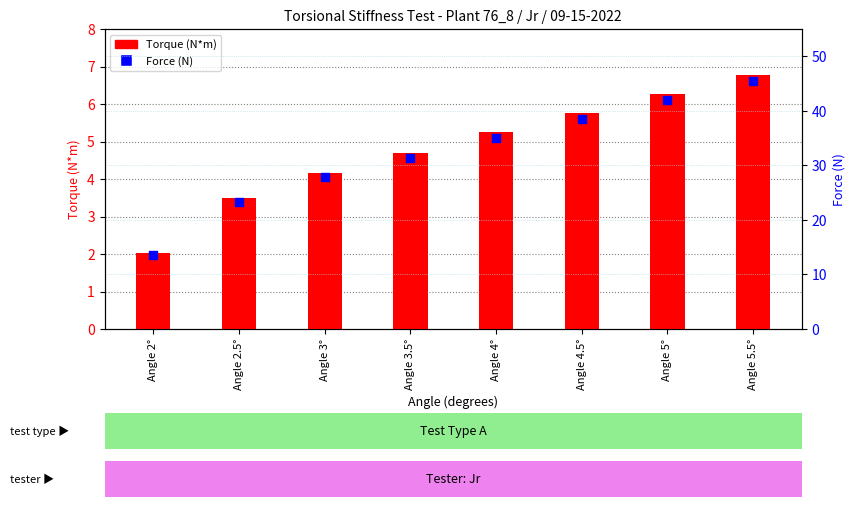

Which series has the widest spread of Y values?

Force (N)